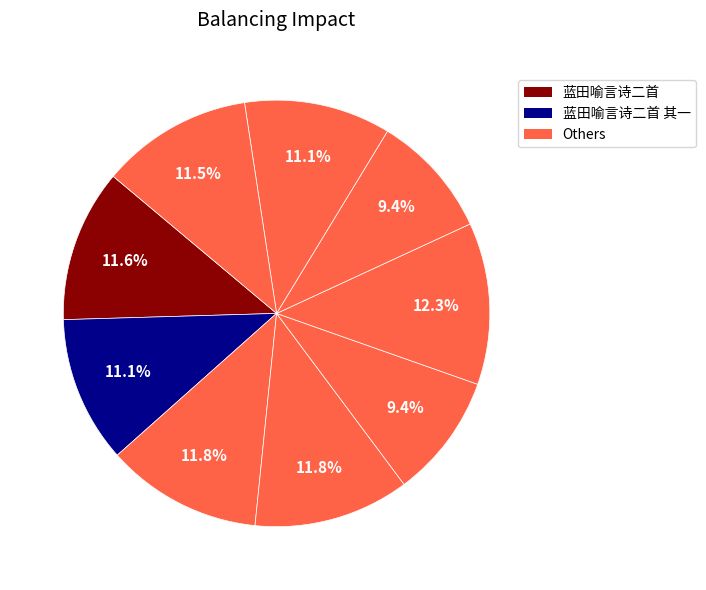

How many segments does this pie chart have?

9